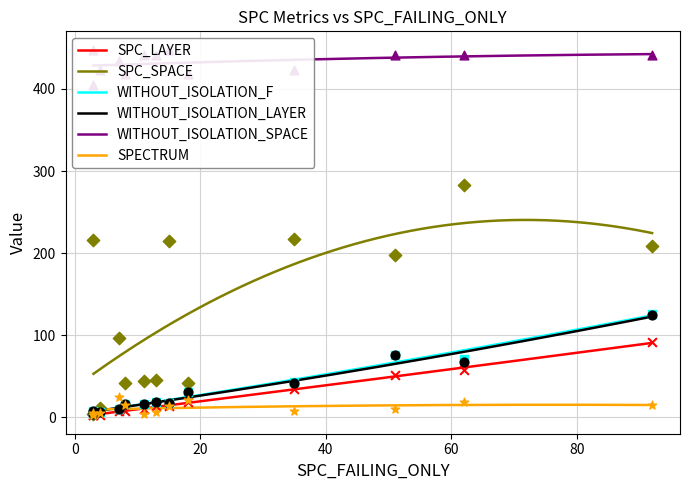

What are all the series names shown in the legend?

SPC_LAYER, SPC_SPACE, WITHOUT_ISOLATION_F, WITHOUT_ISOLATION_LAYER, WITHOUT_ISOLATION_SPACE, SPECTRUM